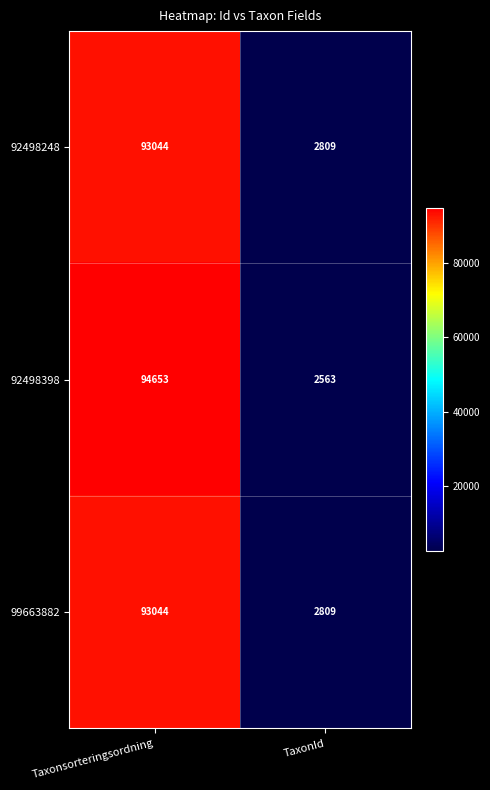

What is the sum of the 99663882 values at TaxonId and Taxonsorteringsordning?

95853